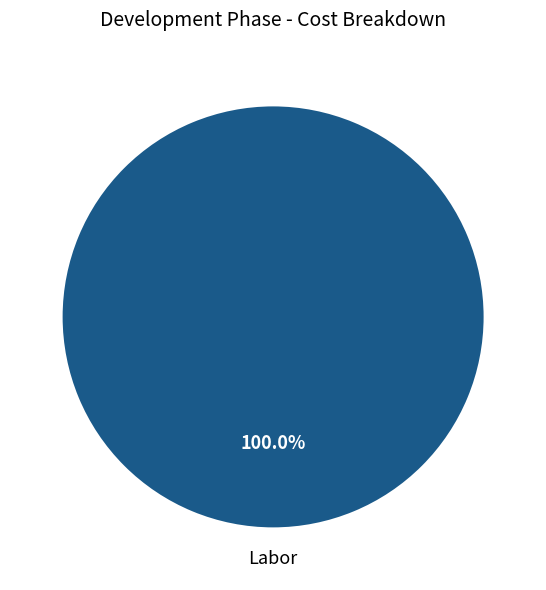

Rank the categories by value from highest to lowest.

Labor